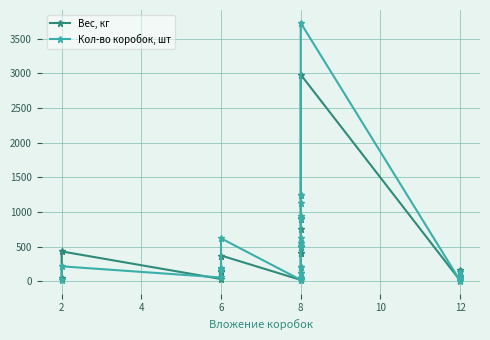

Between 6 and 12, which series saw the biggest shift?

Кол-во коробок, шт